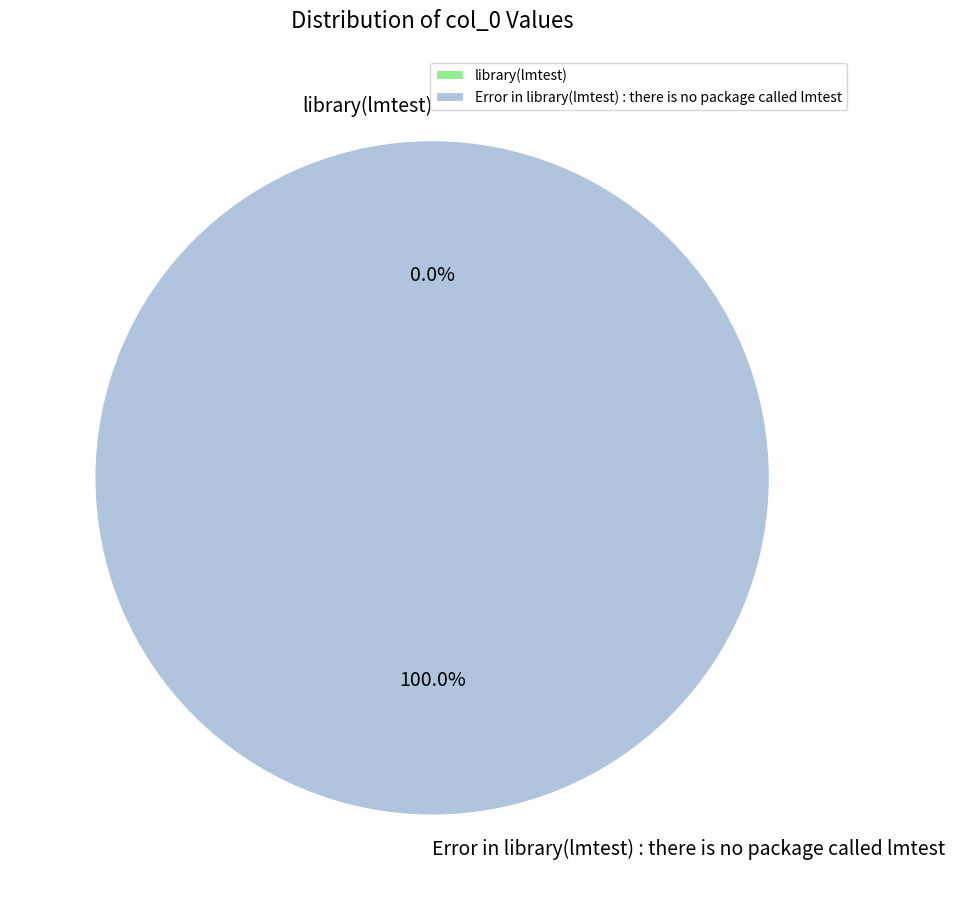

True or false: Error in library(lmtest) : there is no package called lmtest accounts for 99% of the total.

False